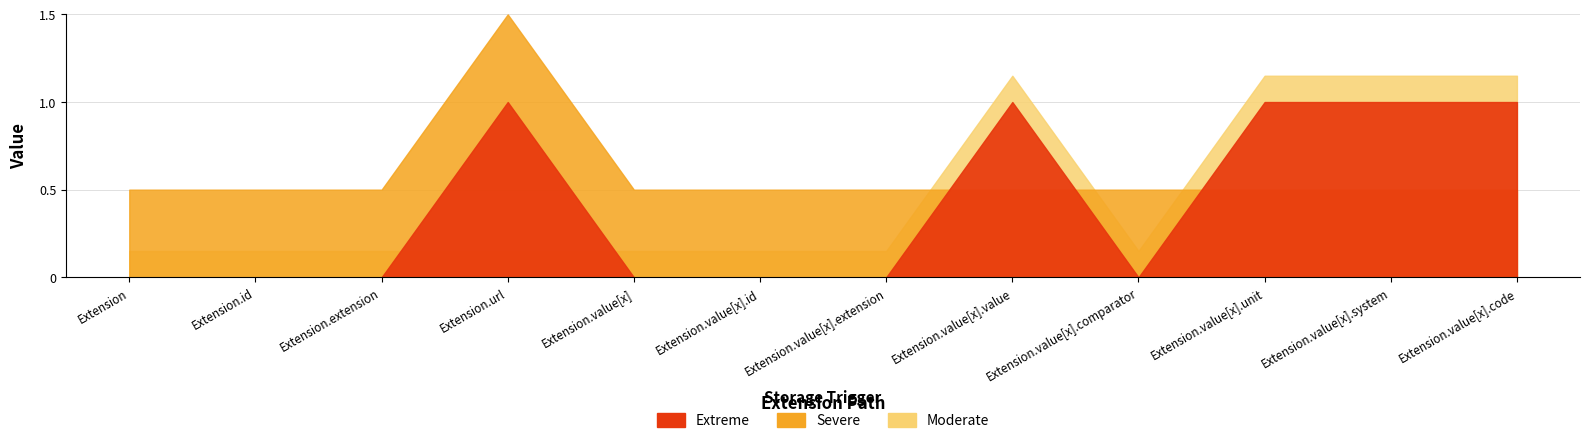

At which category is the sum across all series the highest?

Extension.url